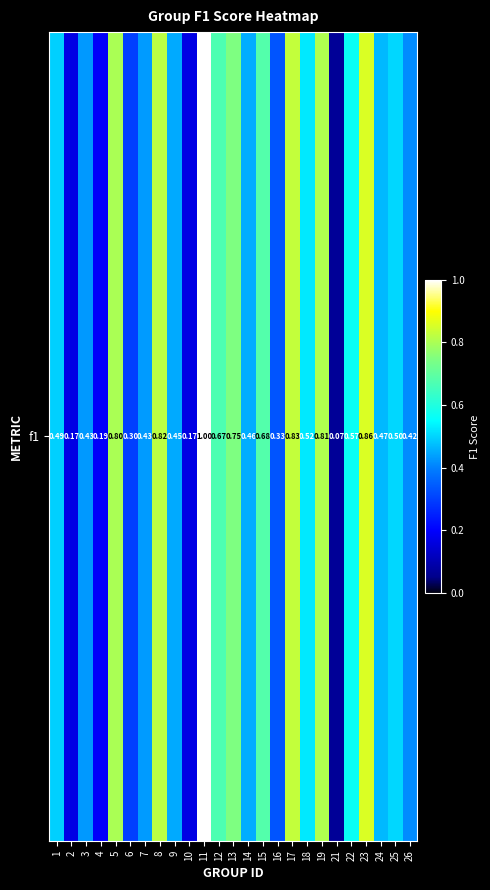

List the labels in order of value, smallest first.

21, 2, 10, 4, 6, 16, 26, 3, 7, 9, 14, 24, 1, 25, 18, 22, 12, 15, 13, 5, 19, 8, 17, 23, 11